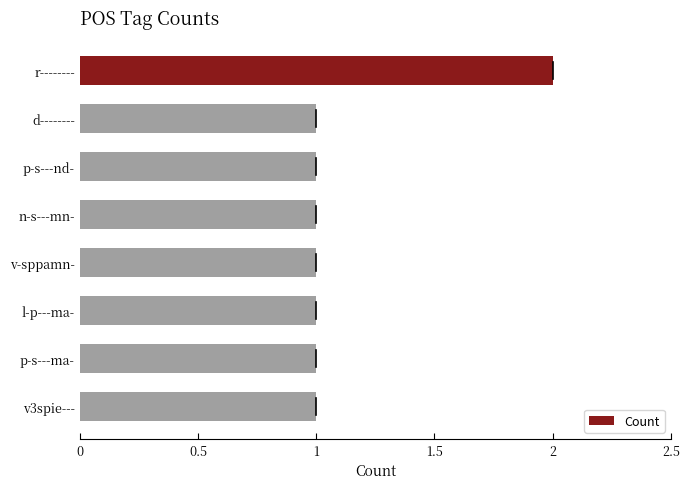

What is the label of the 1st bar from the bottom?

v3spie---